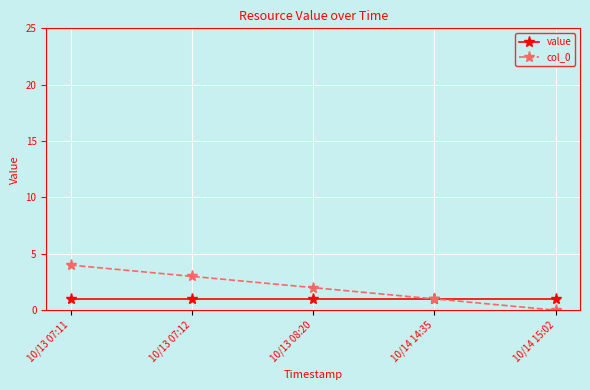

At which category is the sum across all series the highest?

10/13 07:11